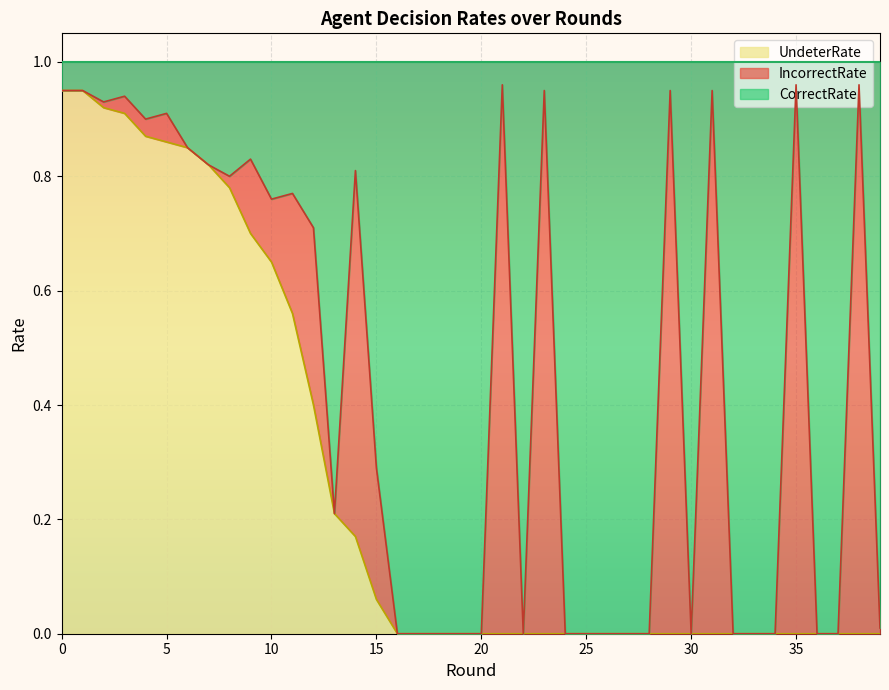

The value of UndeterRate at 35 is 0.0. True or false?

True